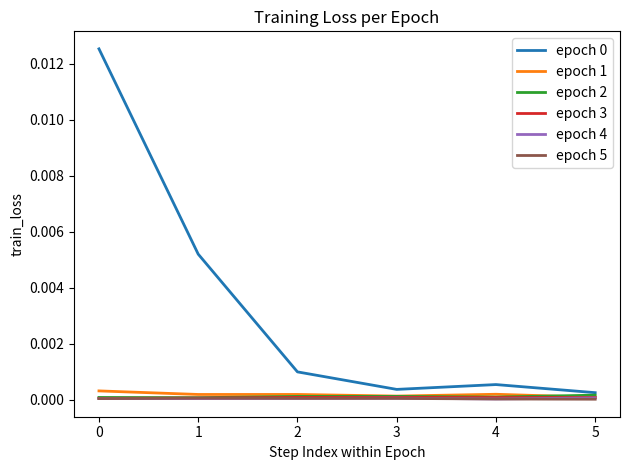

Is it true that epoch 5 equals 0.0 at 1?

True